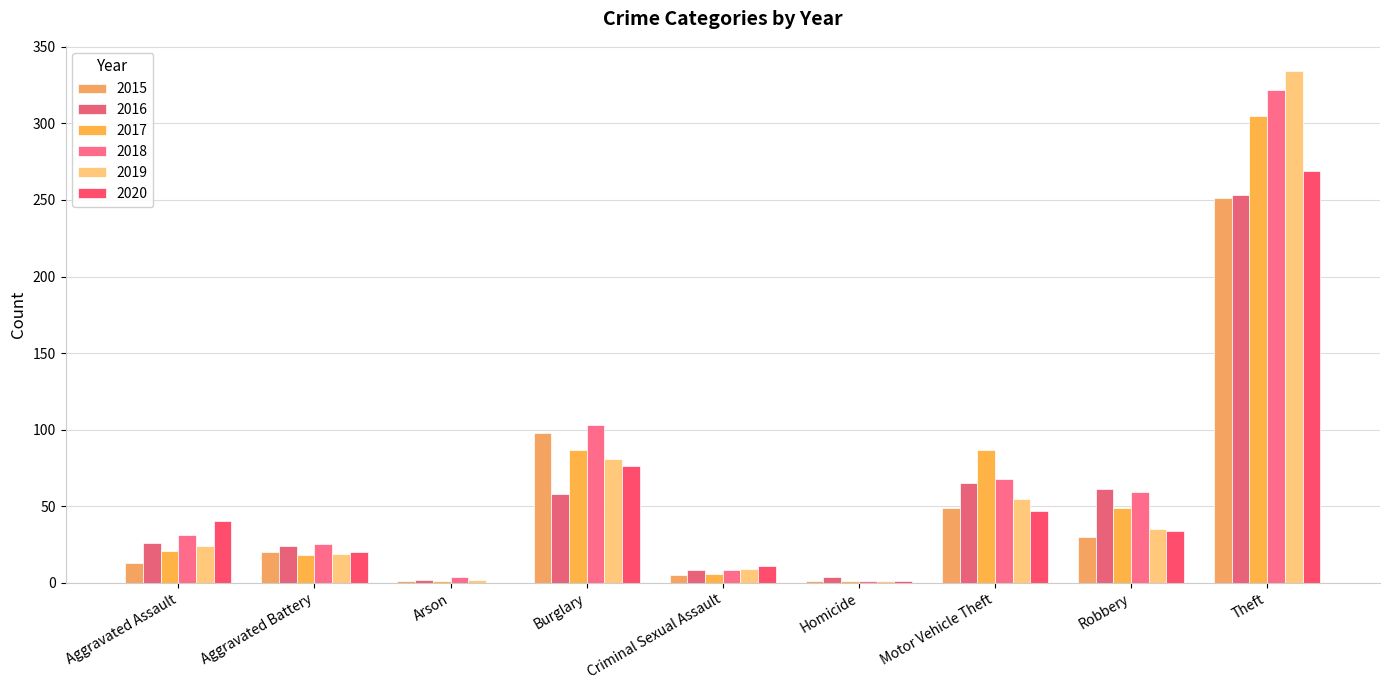

Which series has the largest total across all categories?

2018